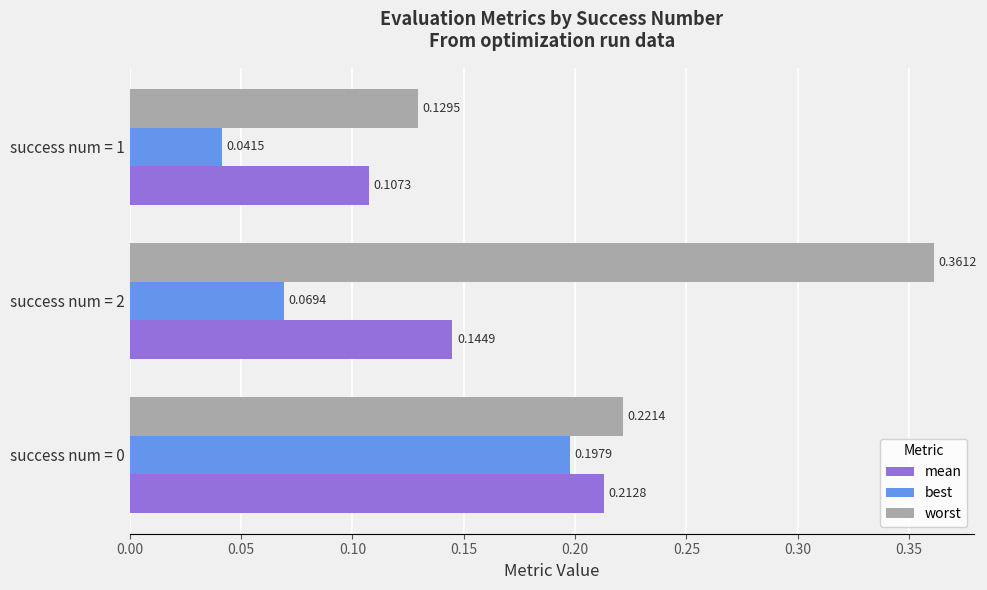

What is the sum of all mean values?

0.5